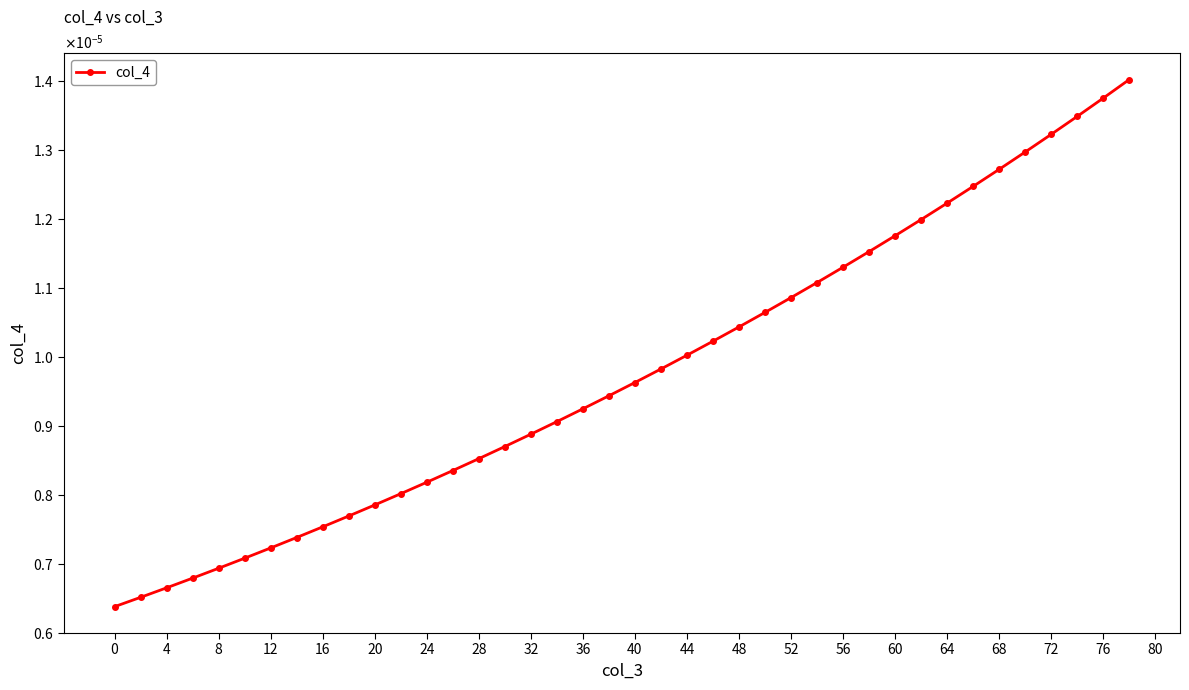

Is this an area chart (filled region under the line)?

No